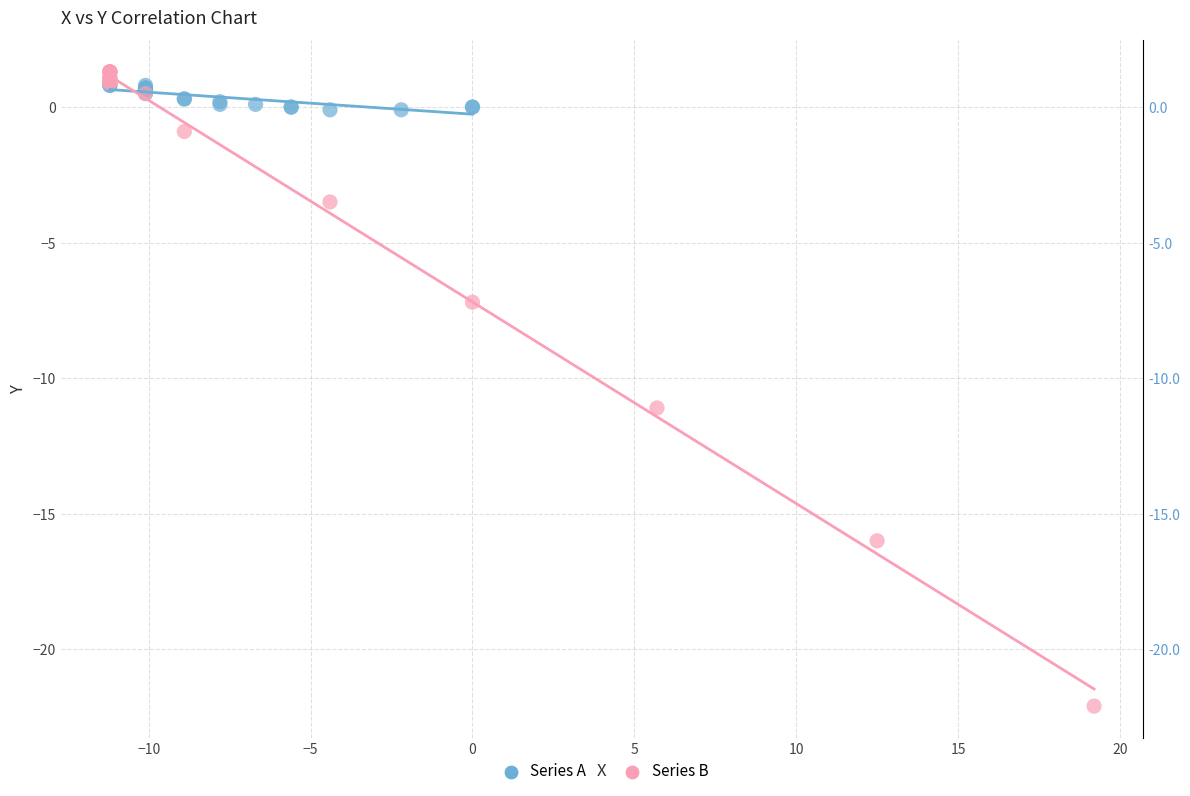

Which series contains the lowest Y value?

Series B